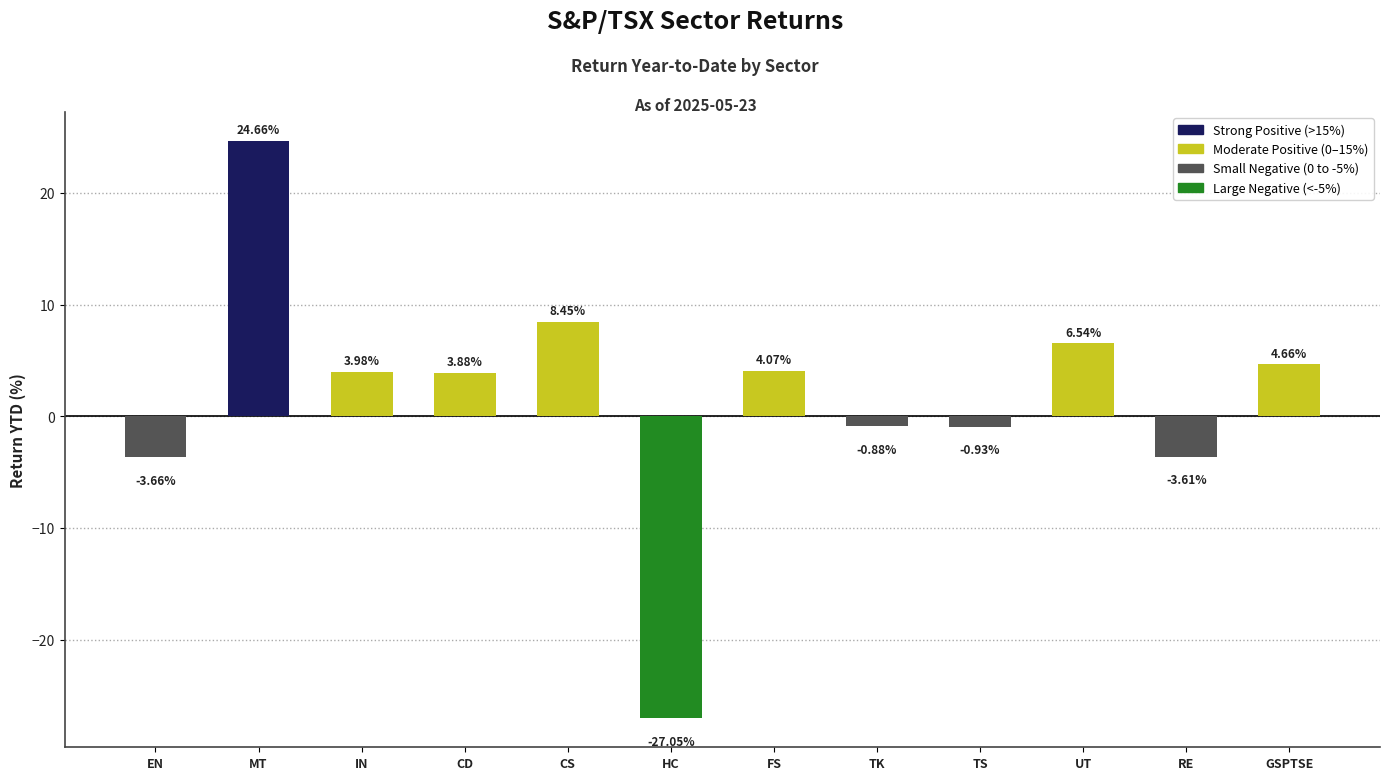

The chart shows a value of 15.2 at CS. True or false?

False